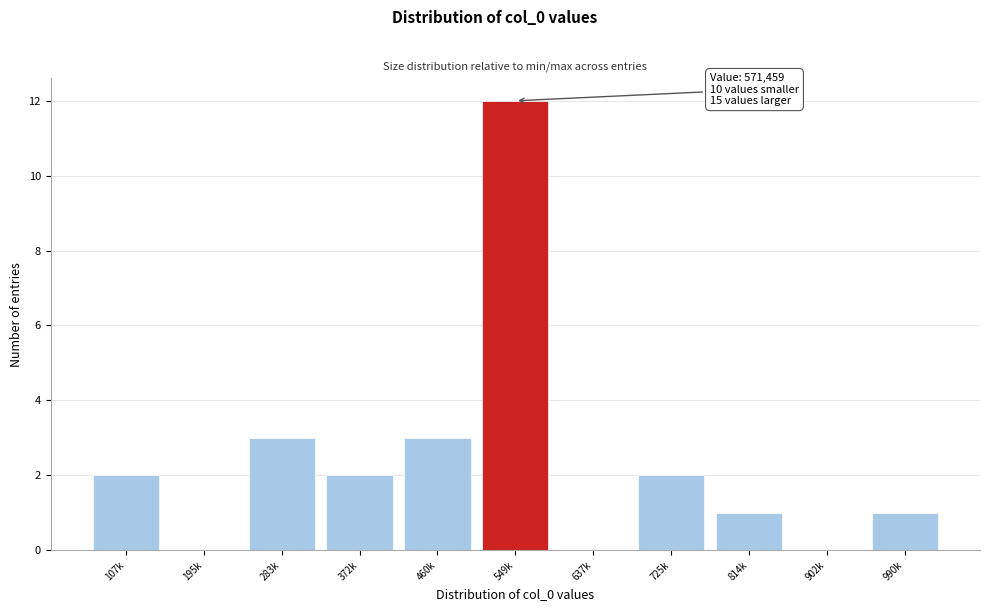

Reading left to right, transcribe all the data shown in this chart.

107k=2	195k=0	283k=3	372k=2	460k=3	549k=12	637k=0	725k=2	814k=1	902k=0	990k=1